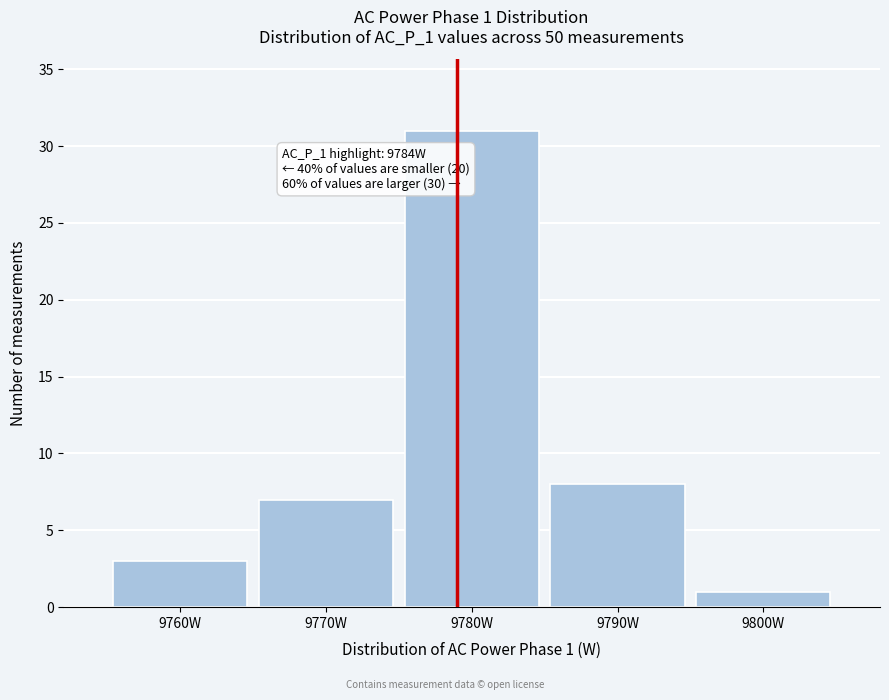

Reading left to right, transcribe all the data shown in this chart.

9760W=3	9770W=7	9780W=31	9790W=8	9800W=1